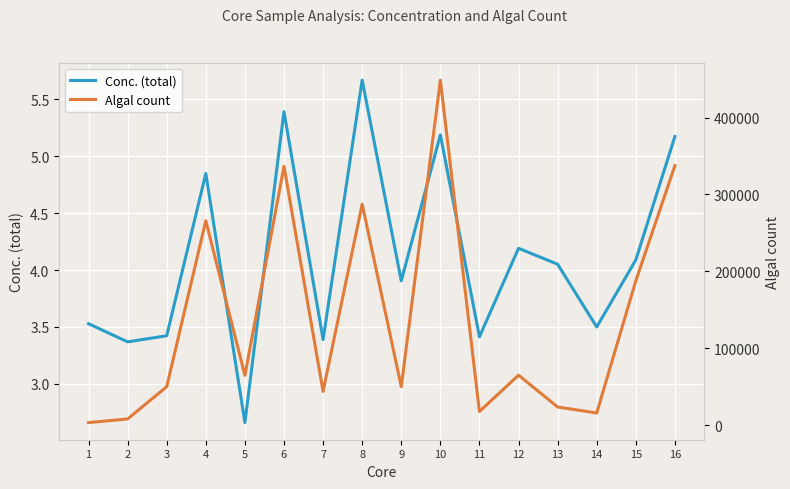

What is the value of the Algal count point at the 12th from the left?

65000.0